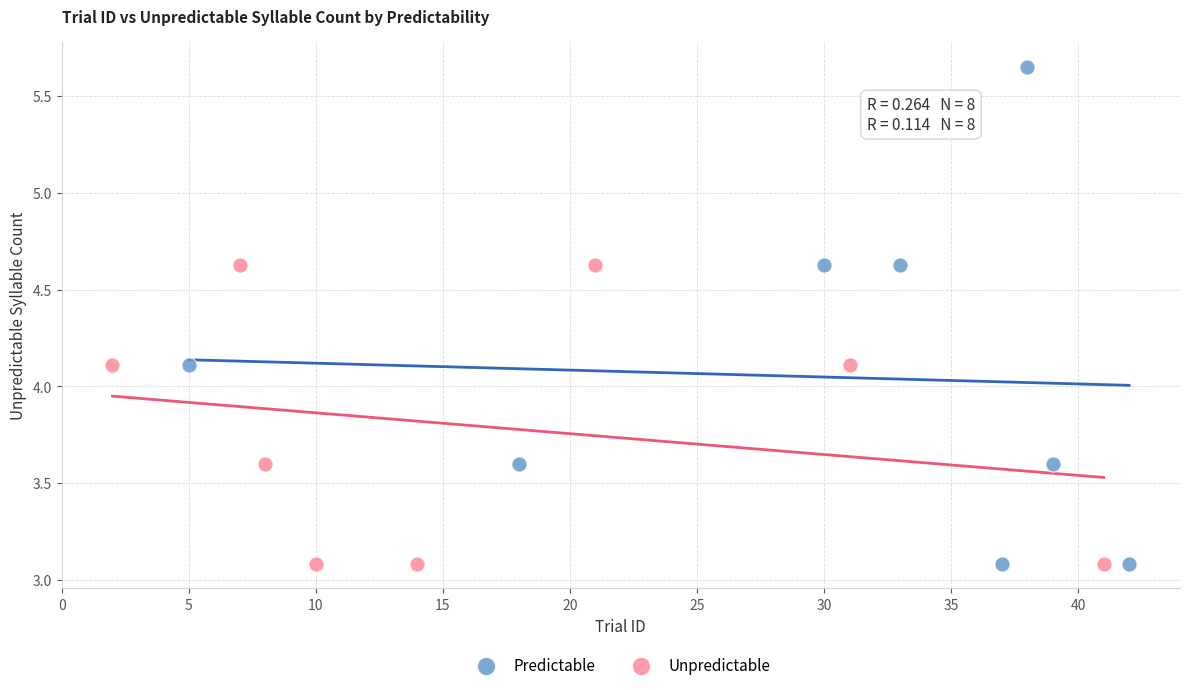

What are all the series names shown in the legend?

Predictable, Unpredictable